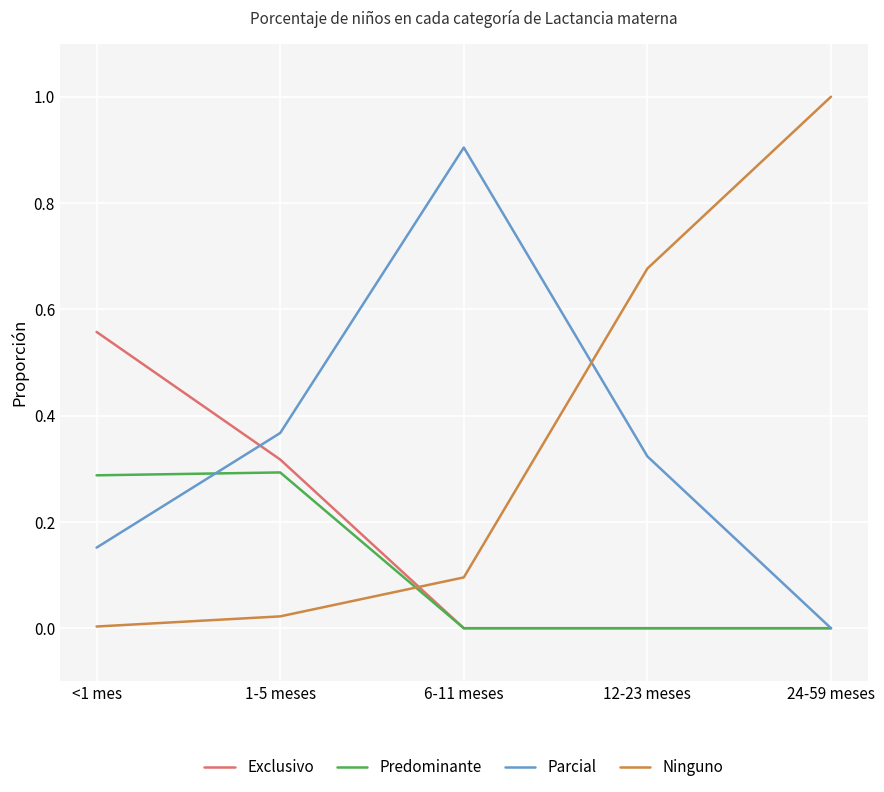

Is it true that Exclusivo equals -0.4 at 24-59 meses?

False